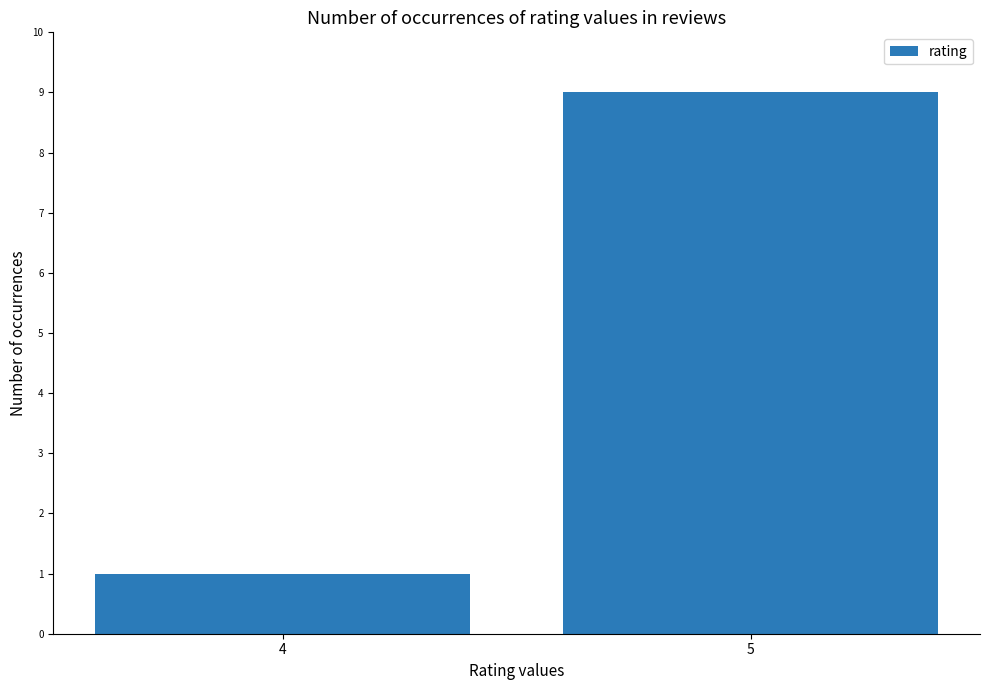

Which label corresponds to the smallest value in the chart?

4